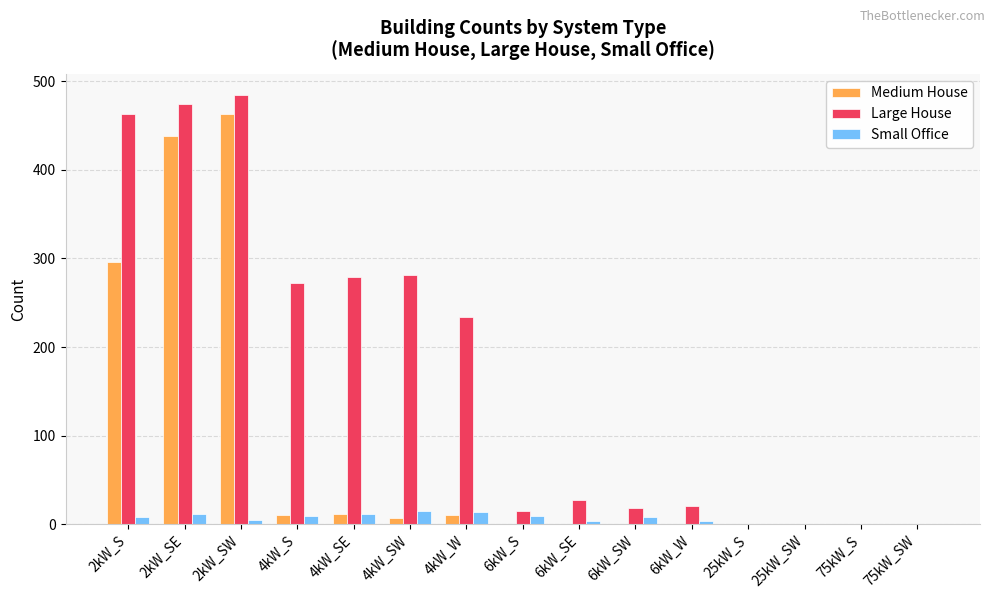

Which series has the largest total across all categories?

Large House